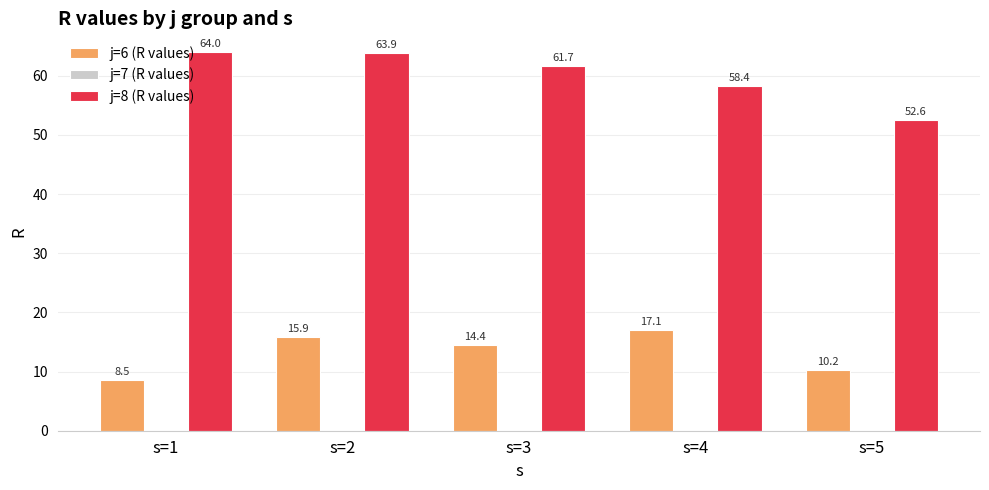

At s=3, list the series in order from smallest to largest.

j=6 (R values), j=8 (R values)